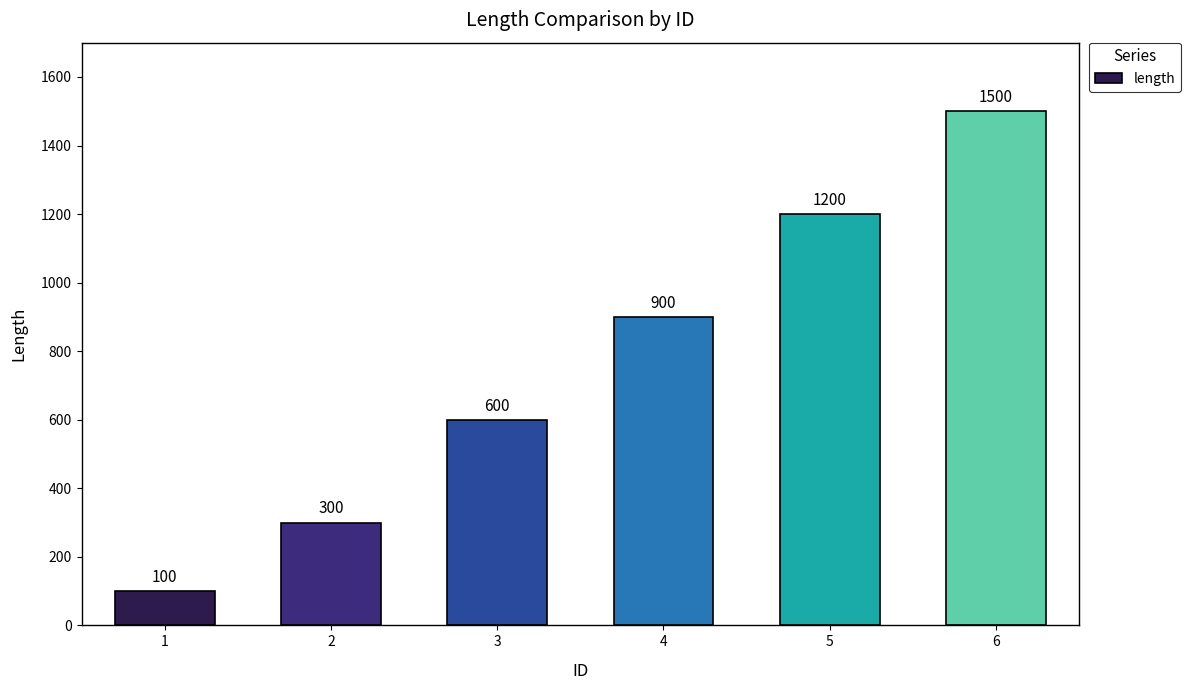

The chart shows a value of 1200 at 5. True or false?

True